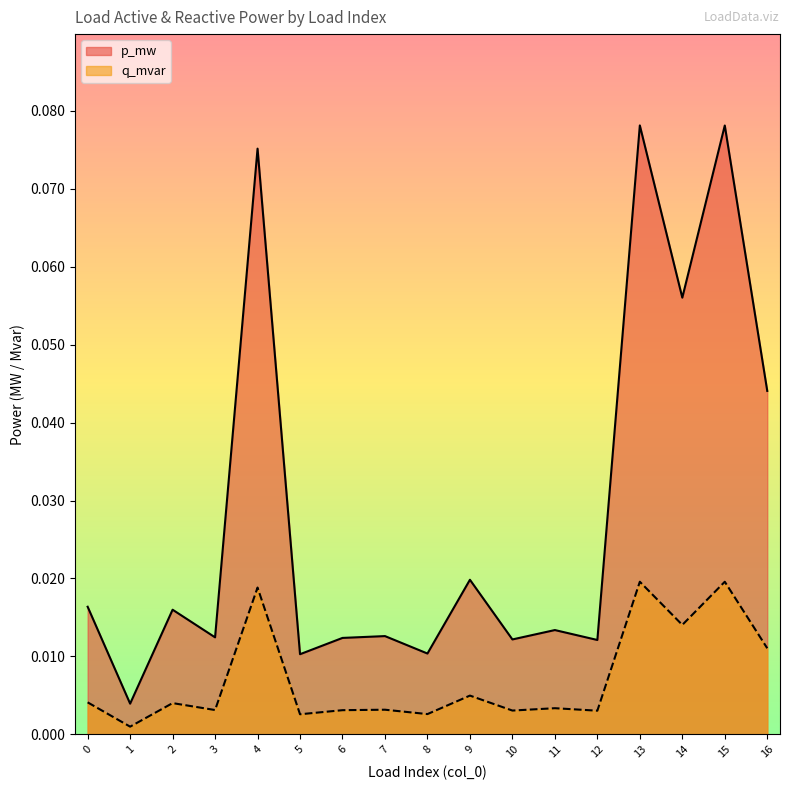

The value of q_mvar at 8 is 0.0. True or false?

True